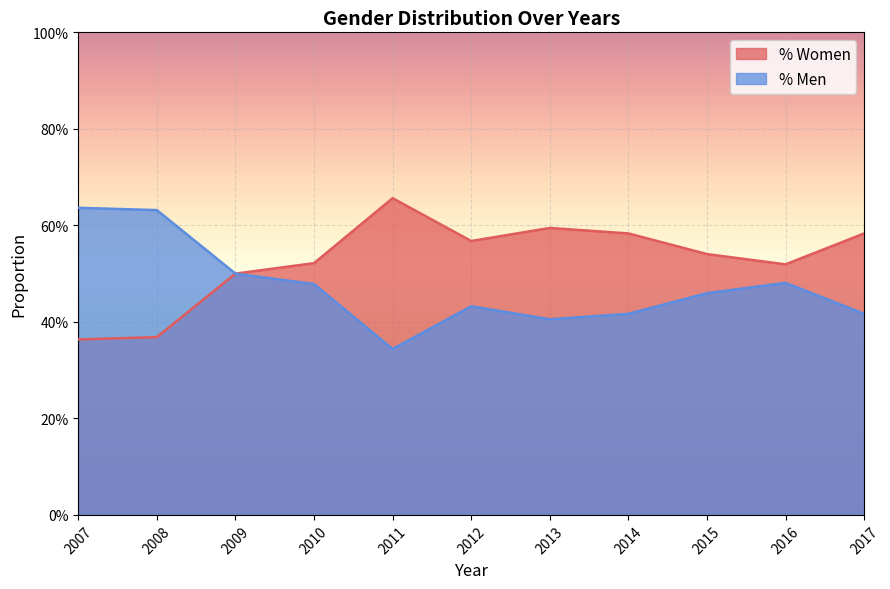

Reading left to right, list all the values displayed in this chart.

% Women: 2007=0.4	2008=0.4	2009=0.5	2010=0.5	2011=0.7	2012=0.6	2013=0.6	2014=0.6	2015=0.5	2016=0.5	2017=0.6
% Men: 2007=0.6	2008=0.6	2009=0.5	2010=0.5	2011=0.3	2012=0.4	2013=0.4	2014=0.4	2015=0.5	2016=0.5	2017=0.4